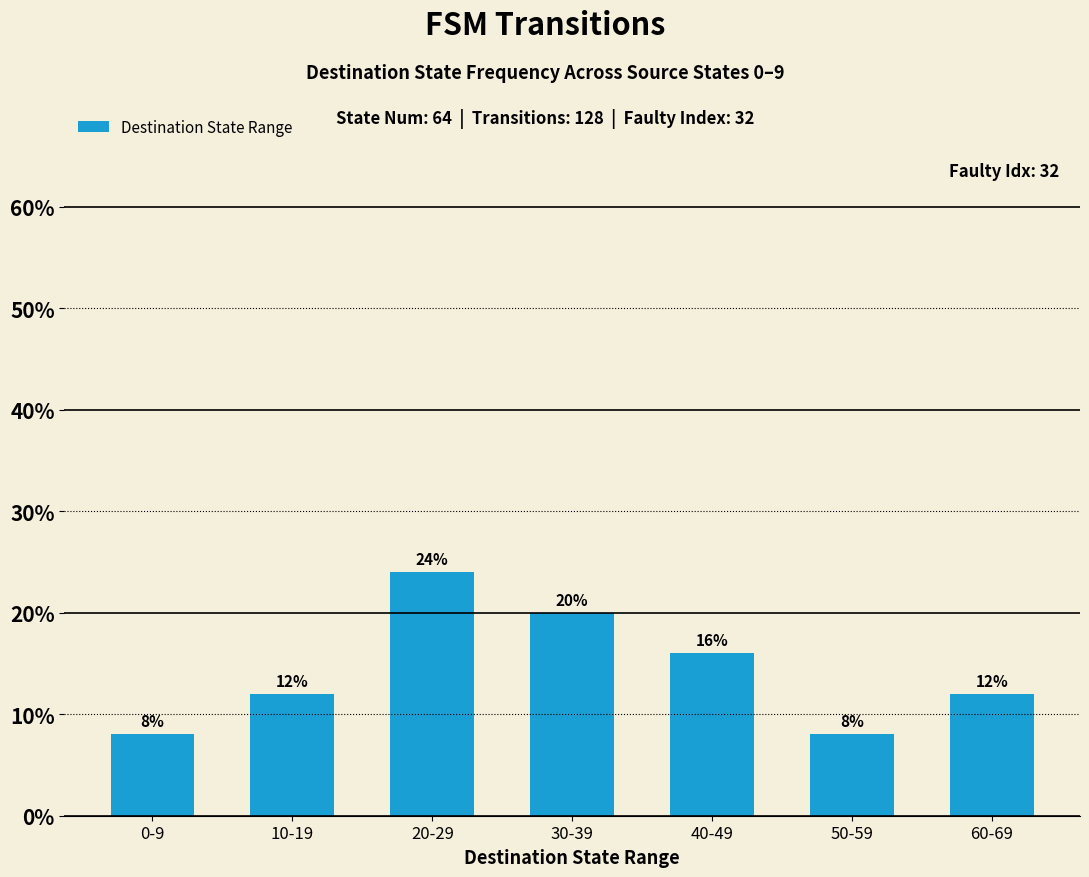

Where is the data nearest to the value 16?

40-49